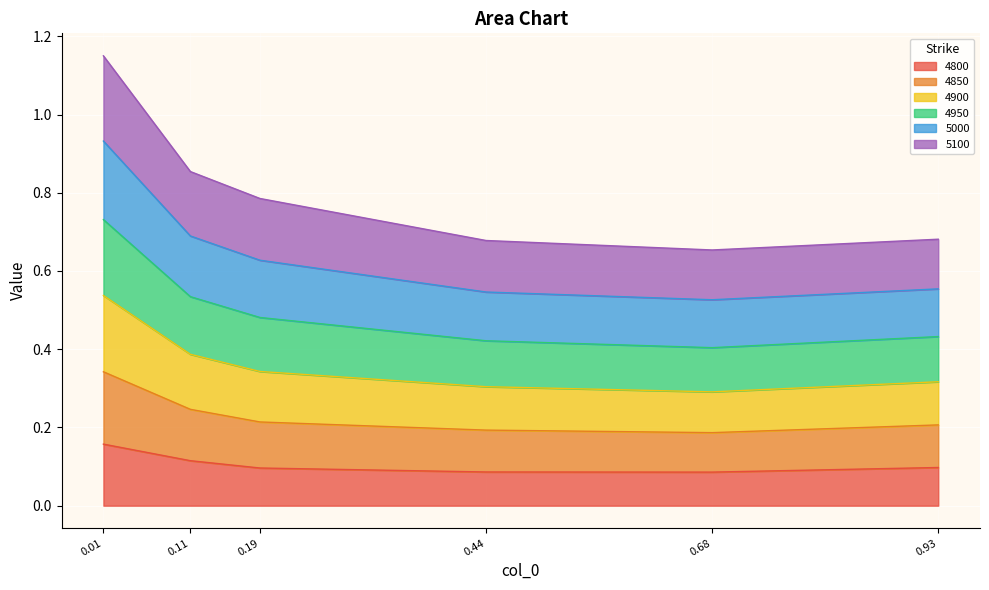

Count the 4800 values in the range 0 to 1.

6